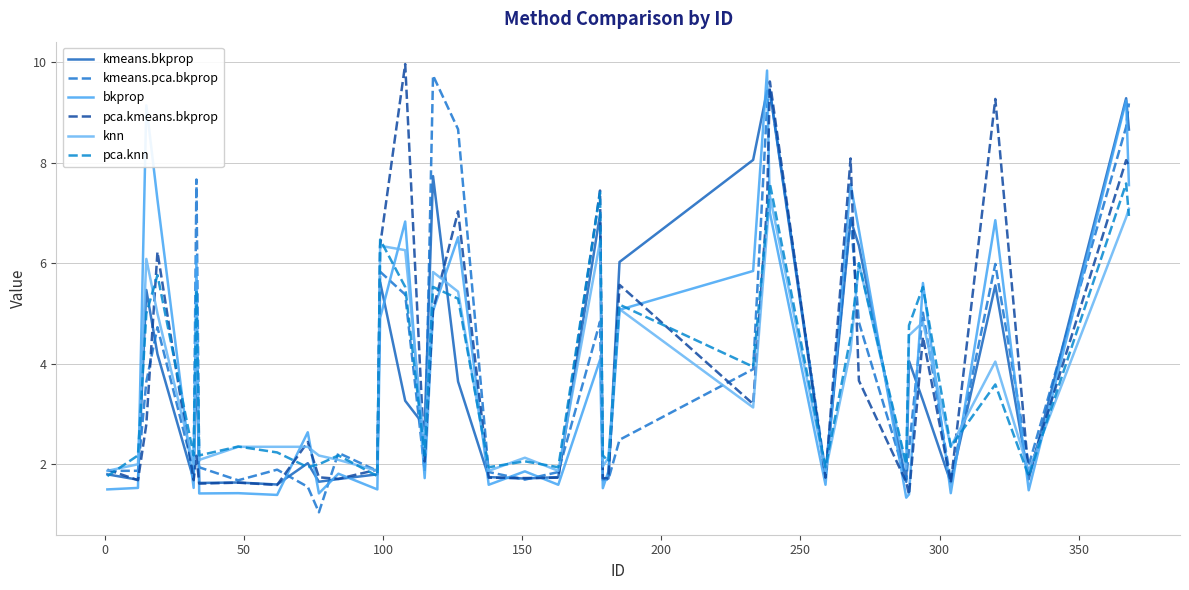

Reading right to left, extract all data points from this chart.

kmeans.bkprop: 8.7	9.3	1.7	5.6	1.6	3.3	4.1	1.7	6.4	6.9	1.7	9.4	9.4	8.1	6.0	1.7	1.7	7.0	1.7	1.7	1.7	3.6	7.7	2.8	3.3	5.6	1.8	1.7	1.7	2.0	1.6	1.6	1.6	4.3	1.7	4.2	5.5	1.7	1.8
kmeans.pca.bkprop: 9.2	8.7	2.0	6.0	1.7	5.0	2.3	1.7	4.8	6.9	1.8	9.5	9.1	3.9	2.5	1.7	1.7	4.8	1.8	1.7	1.8	8.7	9.7	1.9	5.4	5.8	1.9	2.2	1.0	1.6	1.9	1.7	1.9	7.7	1.9	4.7	3.6	1.9	1.9
bkprop: 7.6	9.2	1.5	6.9	1.4	5.6	1.4	1.3	6.7	7.6	1.6	7.0	9.8	5.8	5.1	1.9	1.5	4.1	1.6	1.9	1.6	6.5	5.1	1.7	6.8	4.9	1.5	1.8	1.4	2.6	1.4	1.4	1.4	6.1	1.5	7.3	9.1	1.5	1.5
pca.kmeans.bkprop: 7.9	8.1	1.8	9.3	1.6	4.5	1.4	1.6	3.7	8.1	1.7	9.6	7.2	3.2	5.6	1.7	1.7	7.4	1.7	1.7	1.7	7.0	5.1	2.1	10.0	6.4	1.9	1.7	1.7	2.4	1.6	1.6	1.6	2.2	1.7	6.2	2.8	1.7	1.9
knn: 7.1	6.9	1.9	4.0	2.3	4.8	4.6	1.9	6.0	4.3	1.9	7.3	6.7	3.1	5.1	2.1	2.0	6.4	1.9	2.1	1.9	5.4	5.8	2.3	6.3	6.3	1.9	2.1	2.2	2.3	2.3	2.3	2.1	5.0	2.0	5.0	6.1	2.0	1.9
pca.knn: 6.9	7.6	1.8	3.6	2.4	5.5	4.8	2.0	6.0	4.5	1.9	7.6	6.9	3.9	5.2	2.1	2.2	7.4	1.9	2.1	1.9	5.3	5.5	2.2	5.5	6.5	1.8	2.2	2.0	1.9	2.2	2.4	2.2	5.5	2.2	5.8	5.0	2.2	1.8